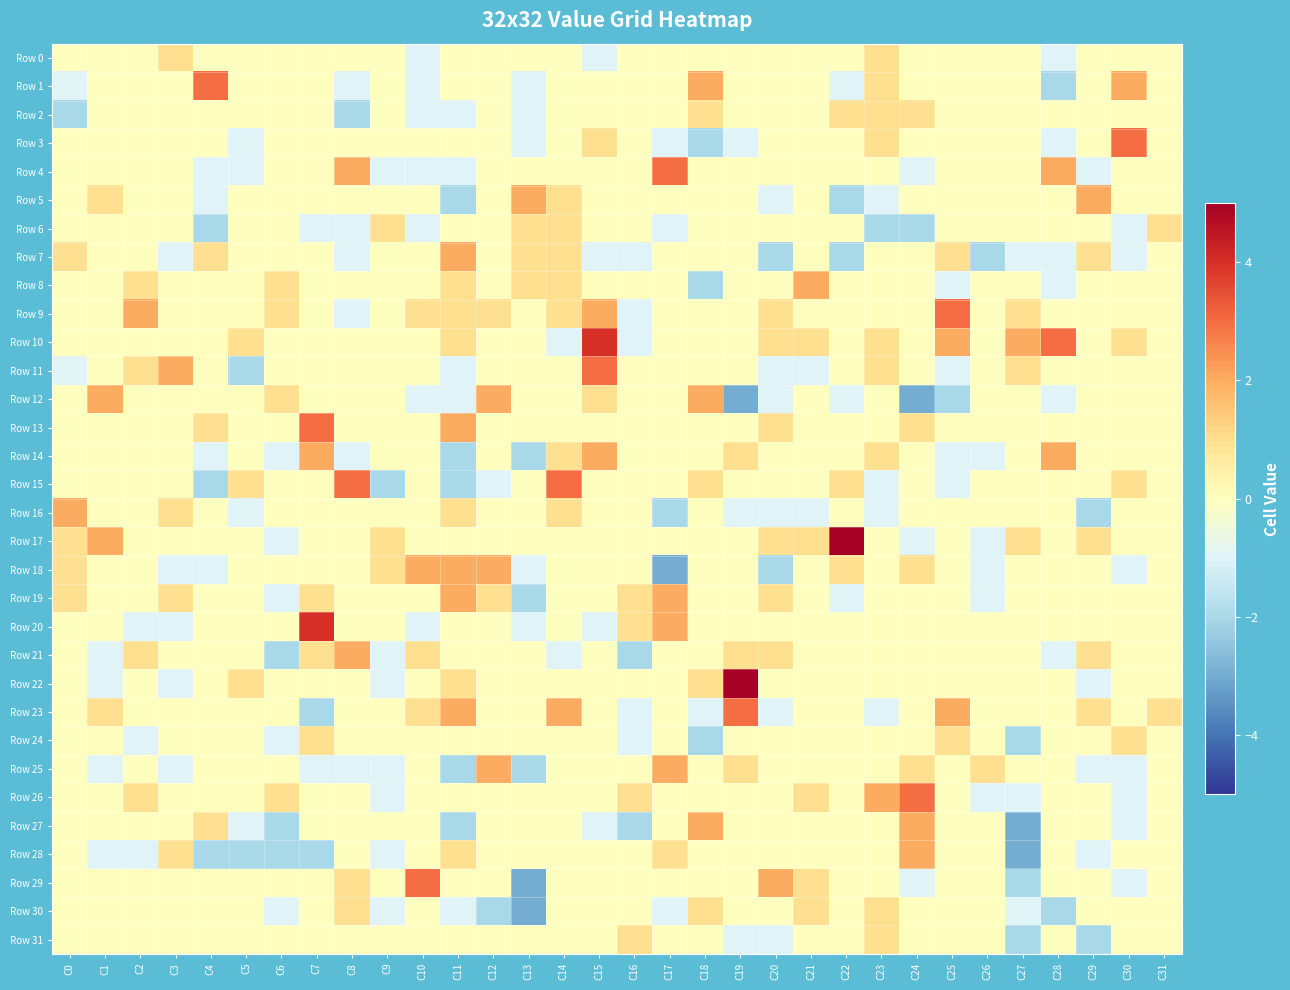

At how many categories does at least one series exceed 2?

13